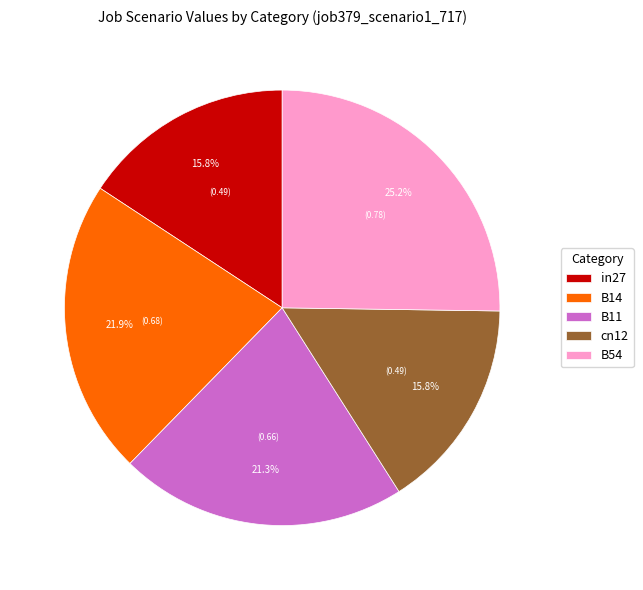

How much of the chart is everything except B11?

78.7%